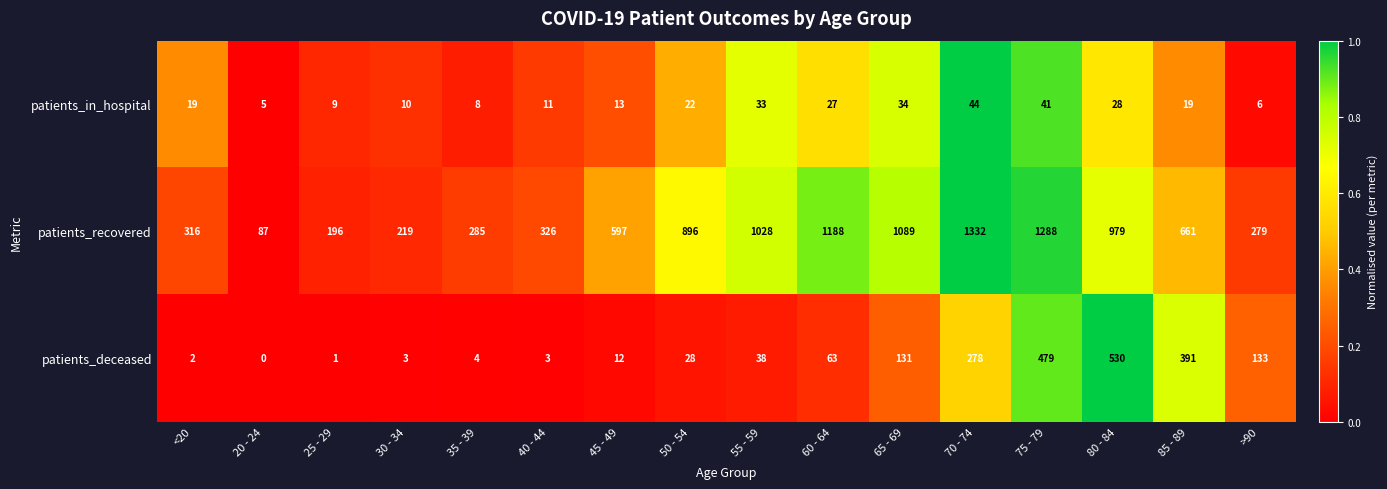

Between 40 - 44 and 80 - 84, which series saw the biggest shift?

patients_recovered